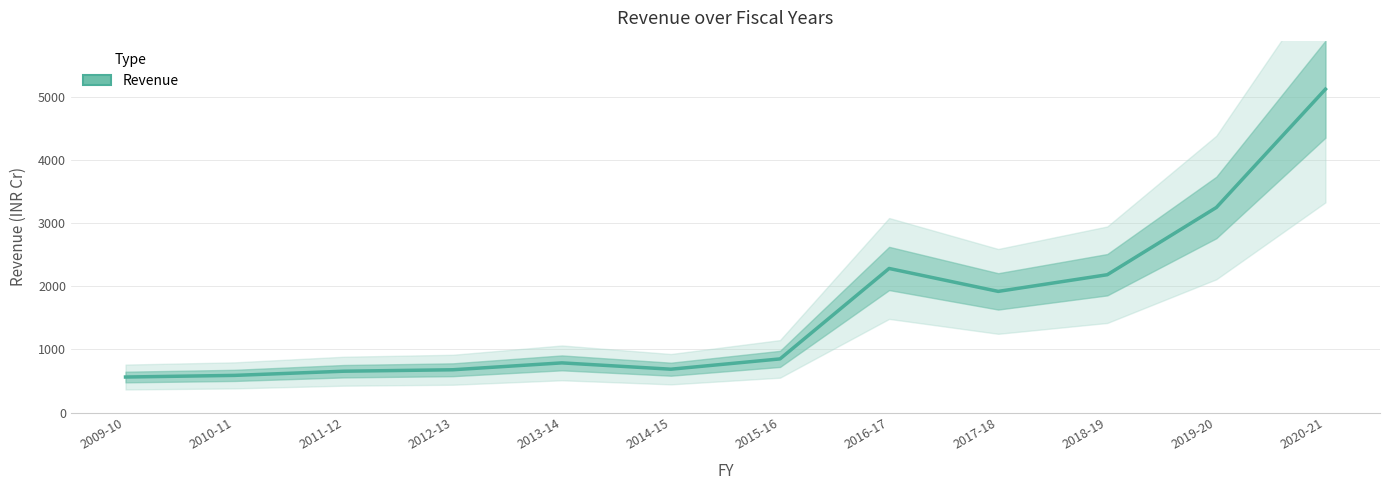

Which label corresponds to the largest value in the chart?

2020-21